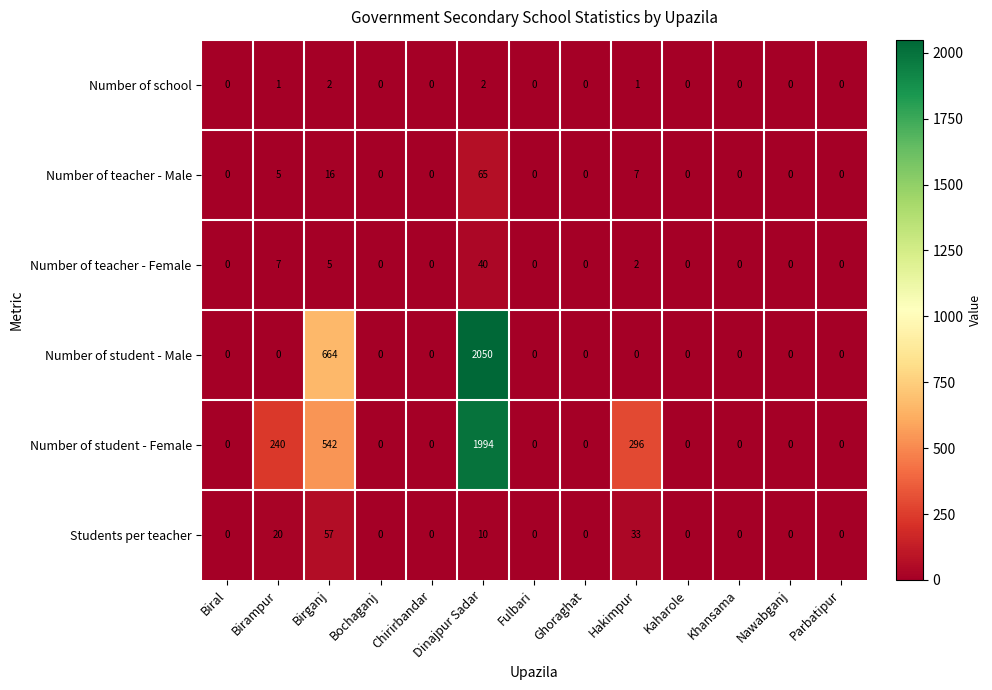

Rank the series at Birampur from lowest to highest value.

Number of student - Male, Number of school, Number of teacher - Male, Number of teacher - Female, Students per teacher, Number of student - Female